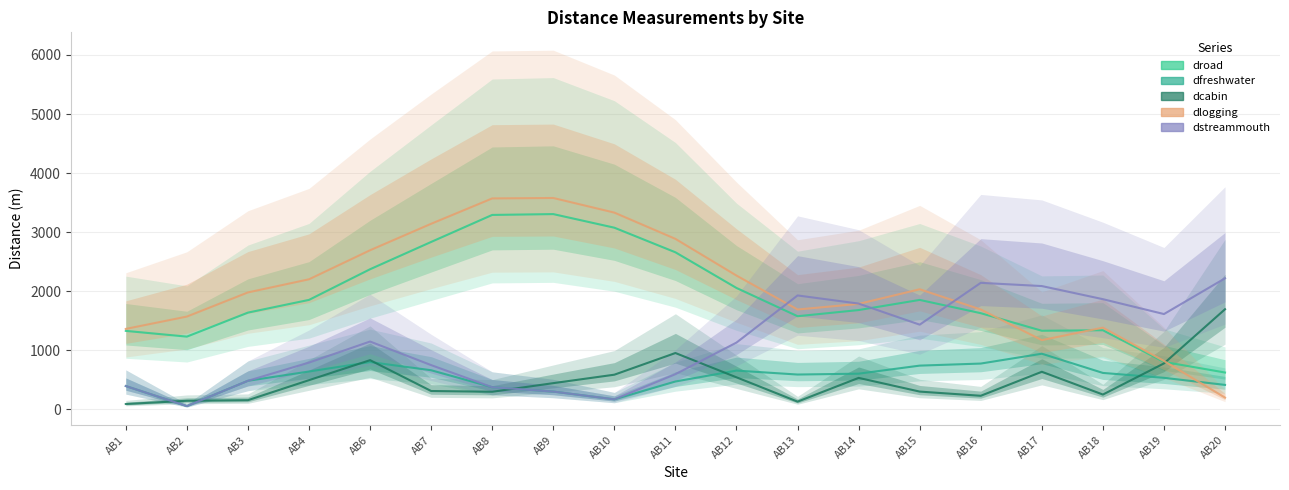

True or false: dfreshwater has more than 1 interior local peaks.

True